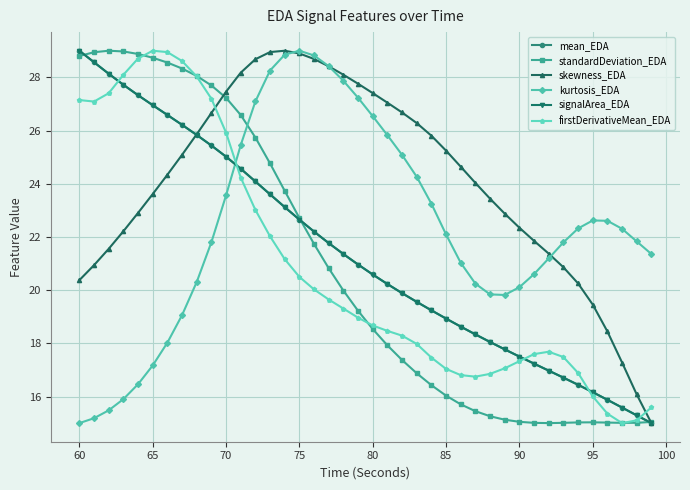

What is the greatest value displayed?

29.0